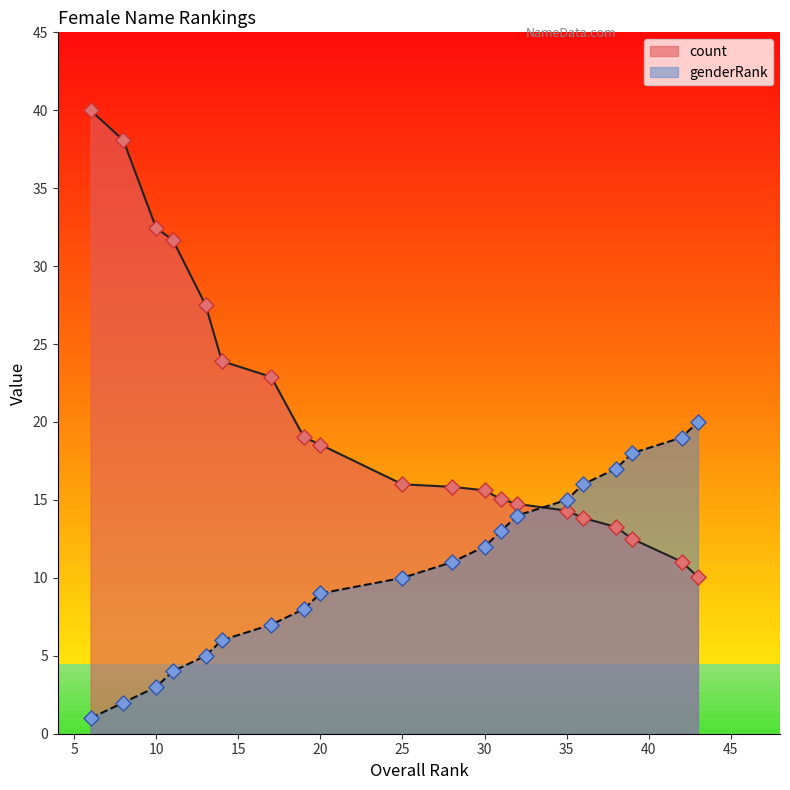

Which series has the largest total across all categories?

count